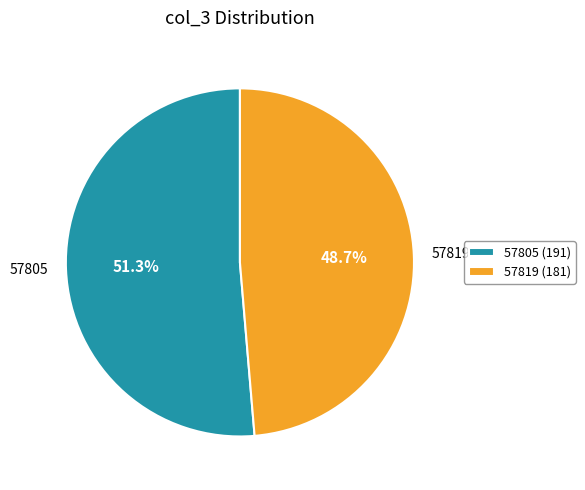

Which category accounts for the majority?

57805